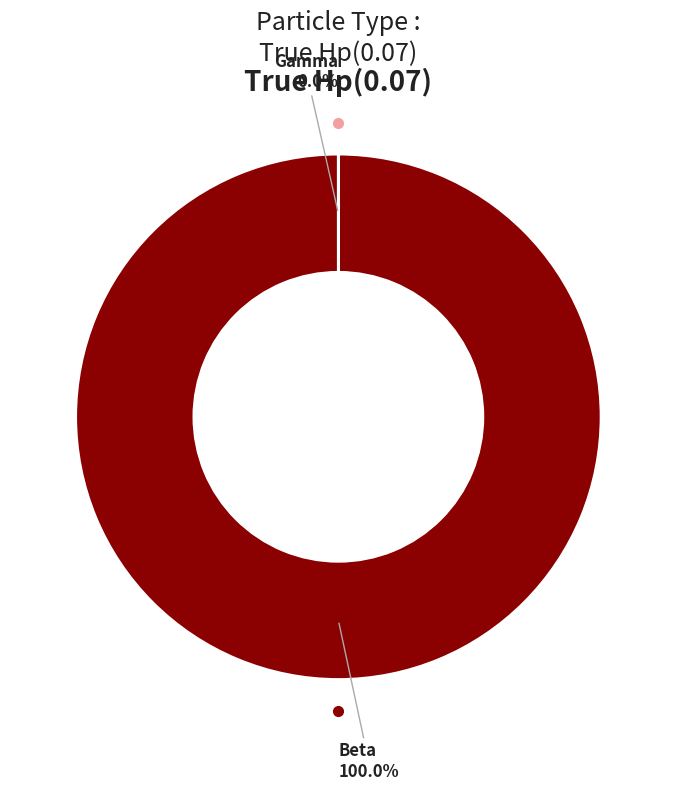

Is Gamma the majority of the pie?

No